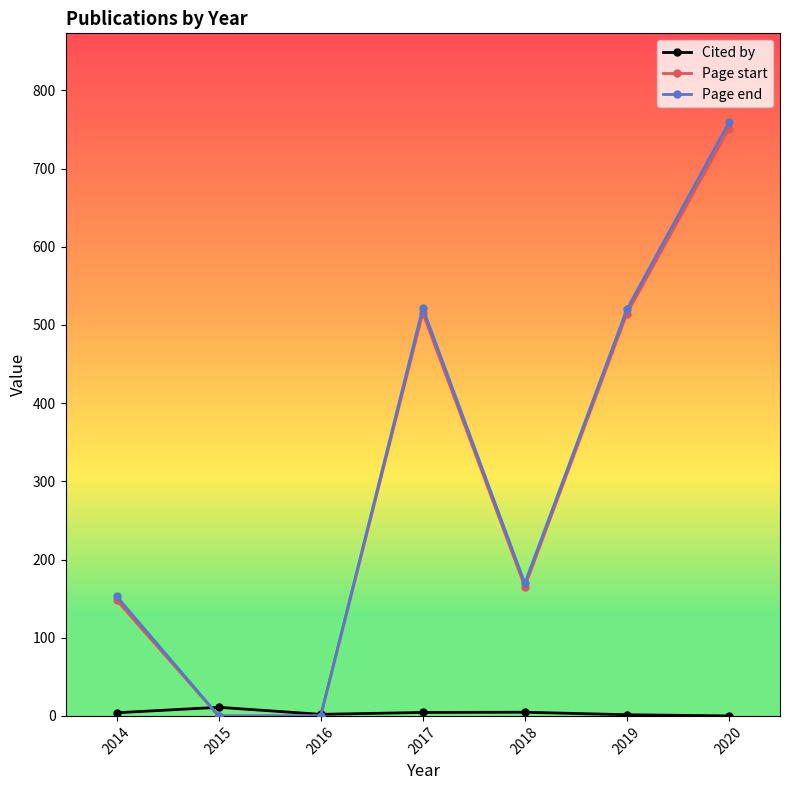

Which series has the widest spread of values?

Page end